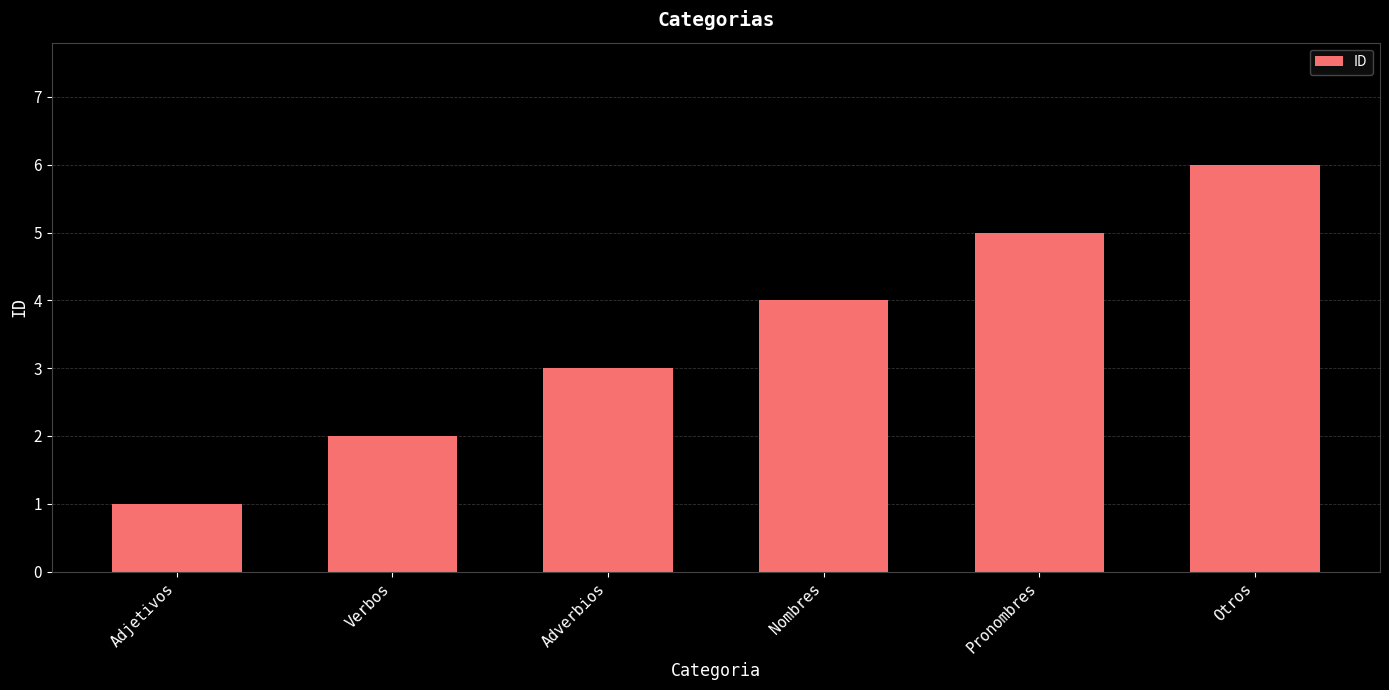

True or false: the data shows 10 at Otros.

False